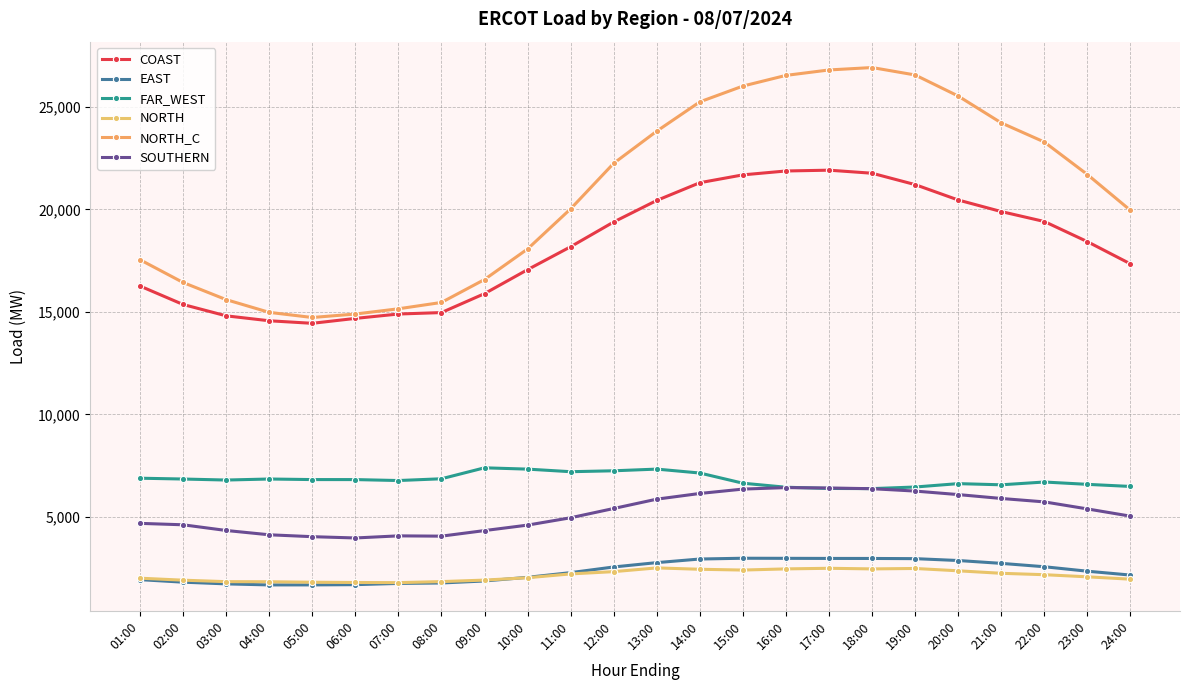

The NORTH series shows 1954.5 at 24:00. True or false?

True